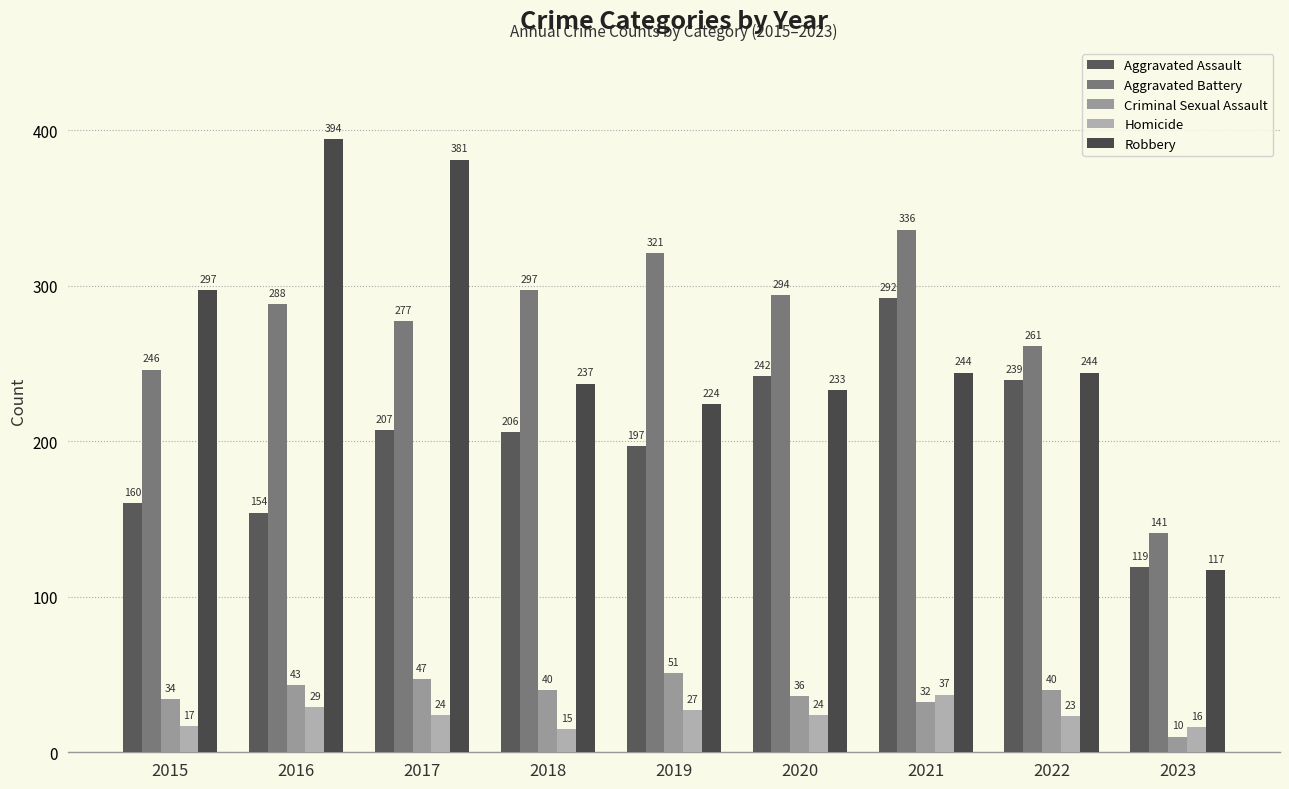

At which label does Aggravated Battery reach its peak?

2021